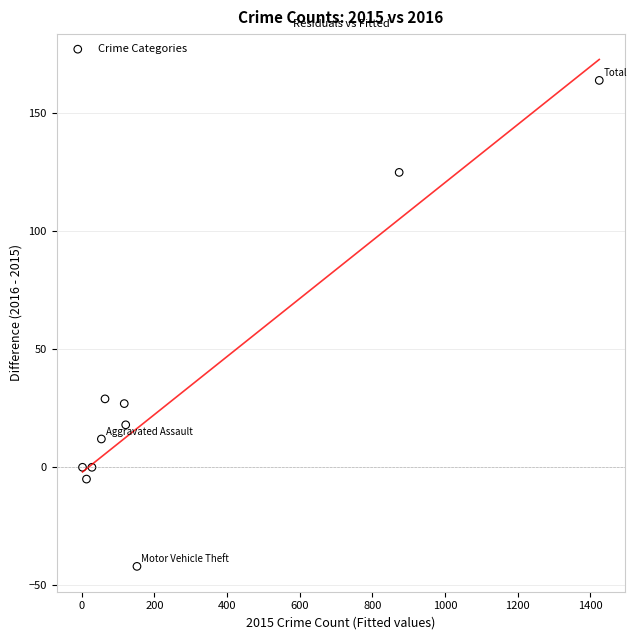

What is the average X value?

285